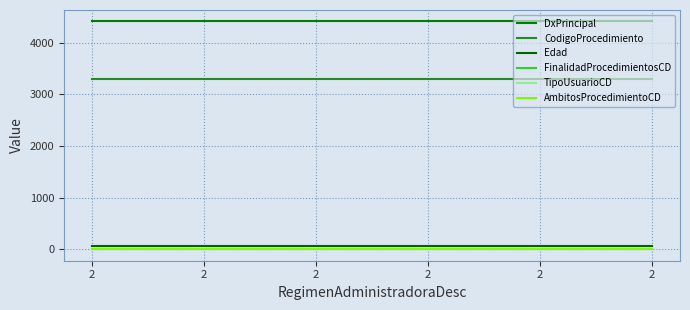

Which series has the largest range (max minus min)?

DxPrincipal